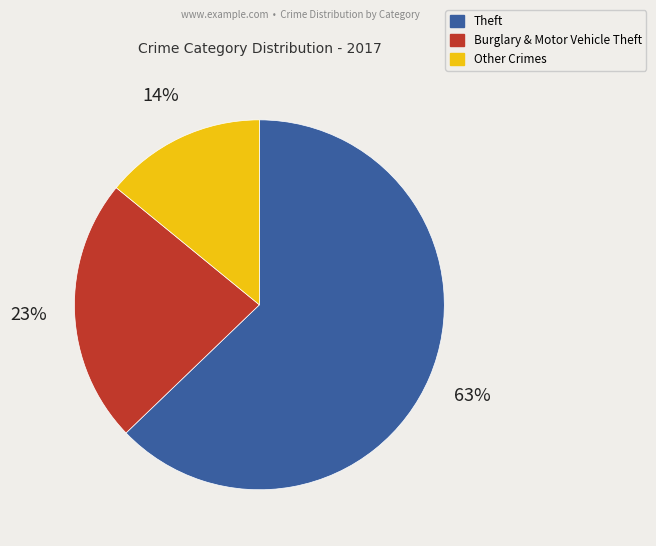

To the nearest percent, what is the difference between the largest and smallest slice percentages?

49%